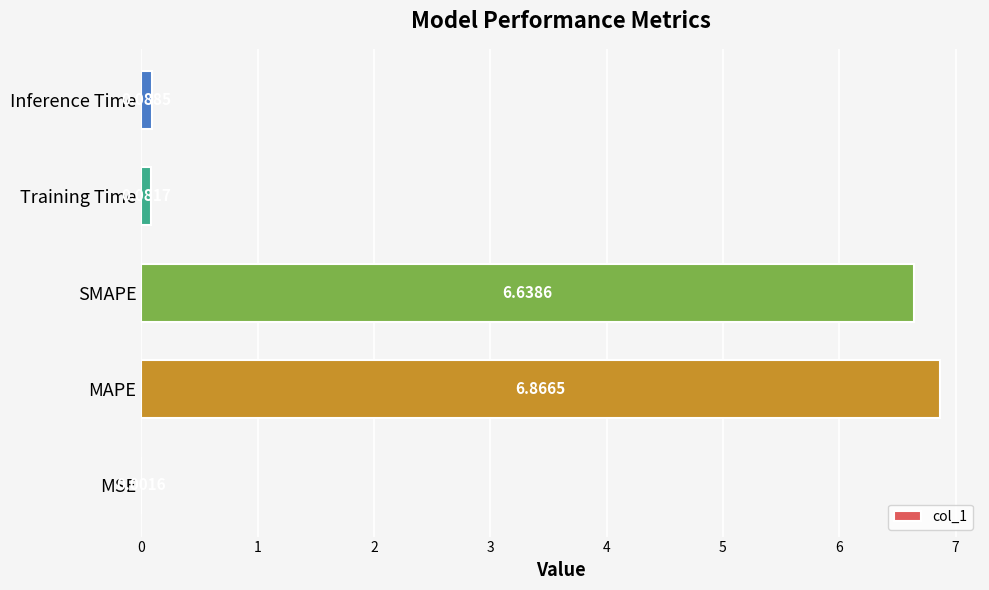

Which category has the highest value across all series?

MAPE